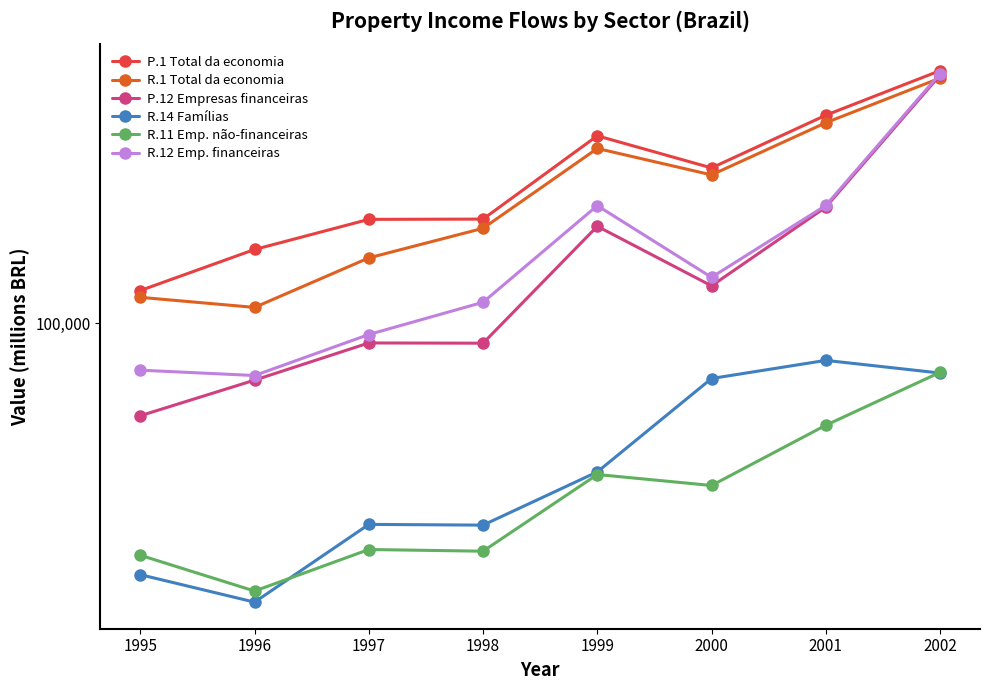

Does the chart have visible grid lines?

No